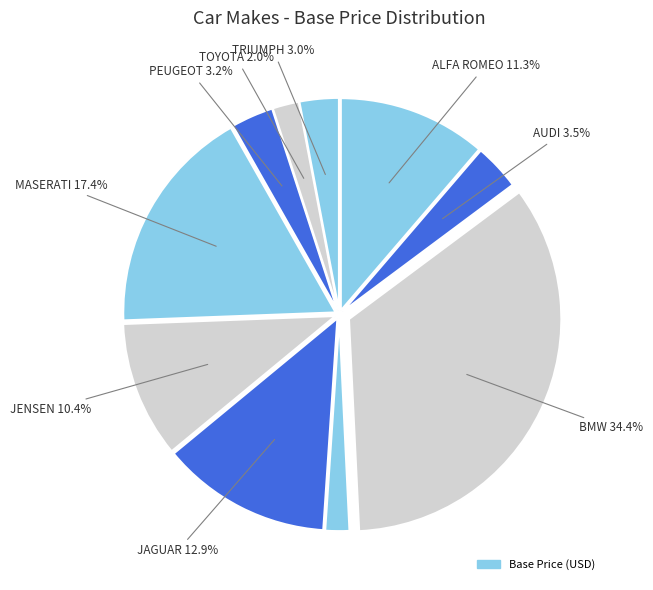

Which slice is the largest?

BMW